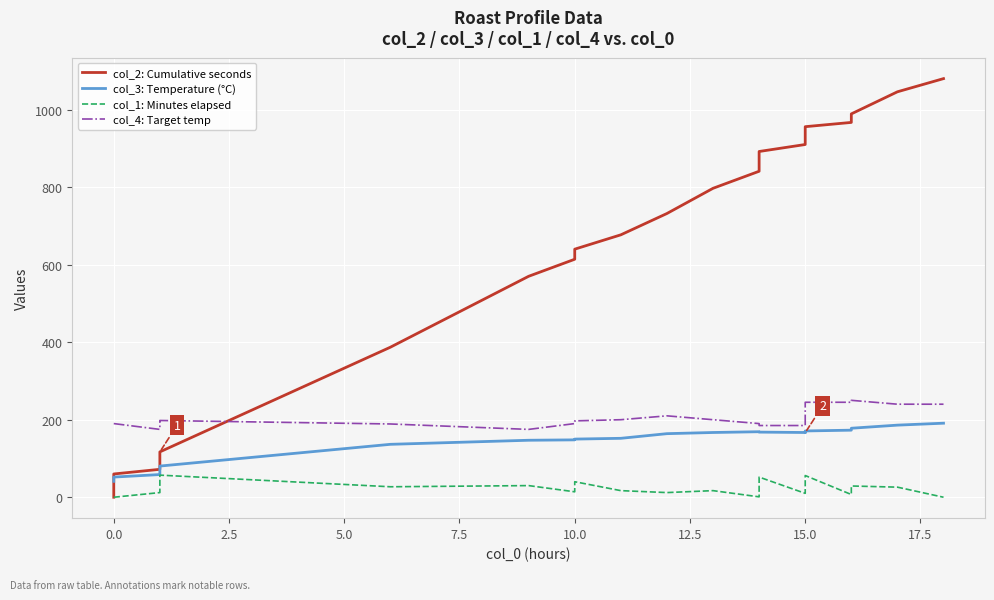

What is the value of the col_1: Minutes elapsed point at the 23rd from the left?

29.0